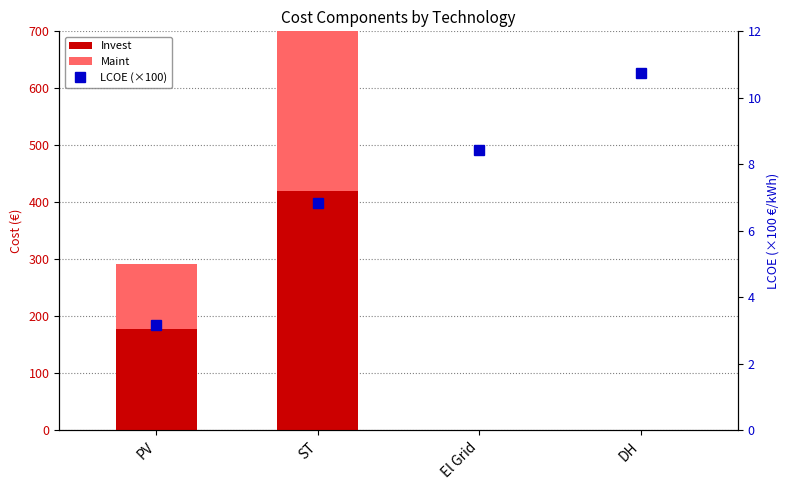

Which category has the highest value in the LCOE (×100) series?

DH